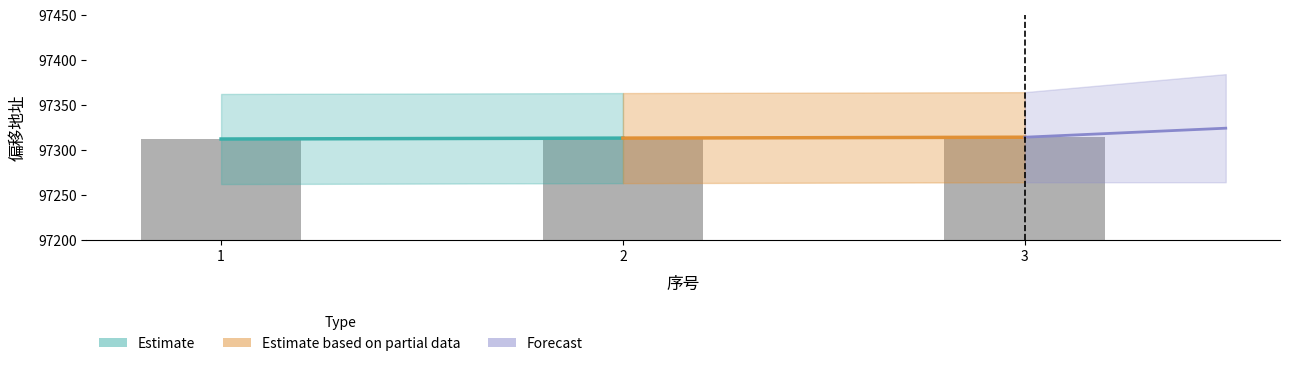

What is the value of the 3rd bar from the left?

97314